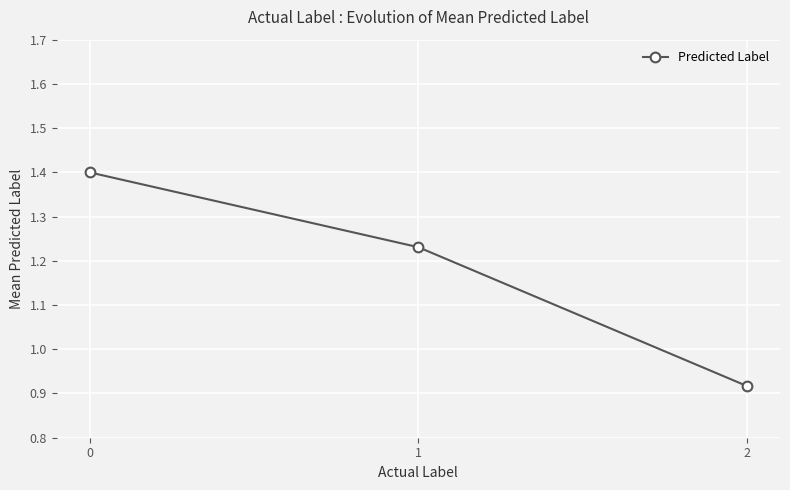

What is the maximum value shown in the chart?

1.4